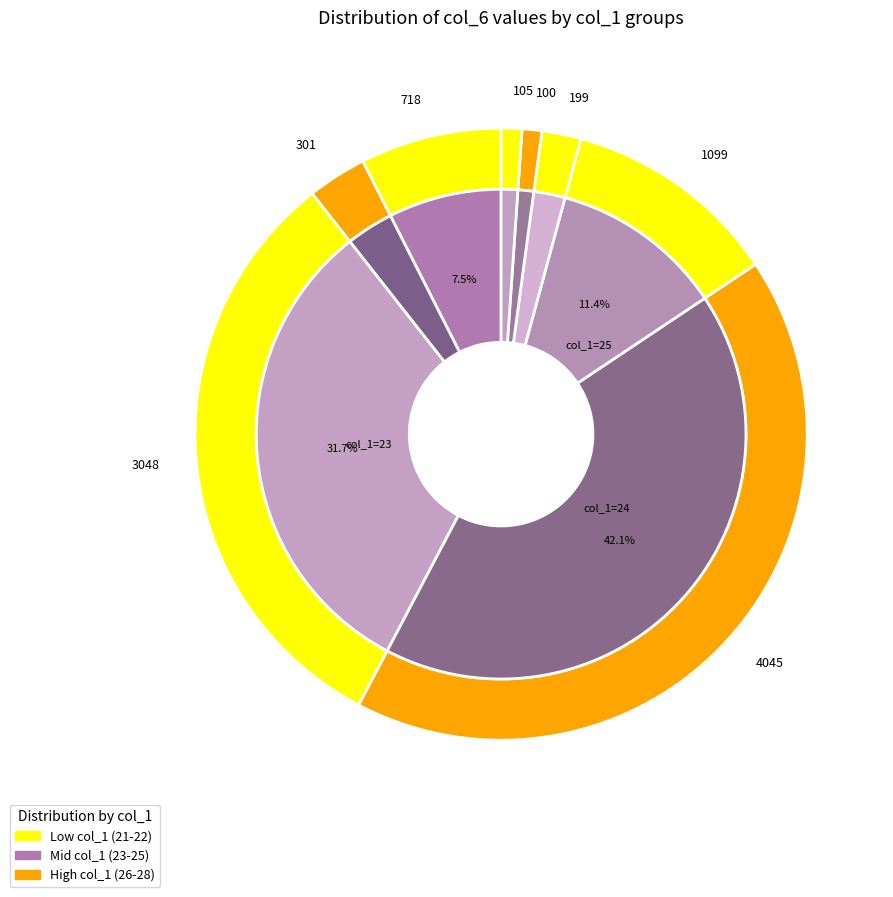

Is it true that 22 is 19% of the pie?

False